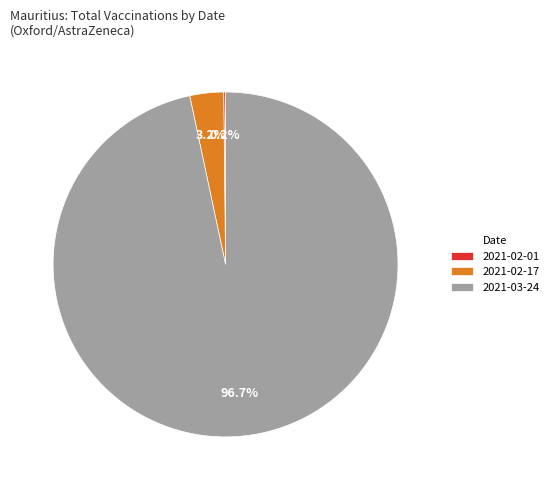

What is the total percentage of 2021-03-24 and 2021-02-17?

99.8%